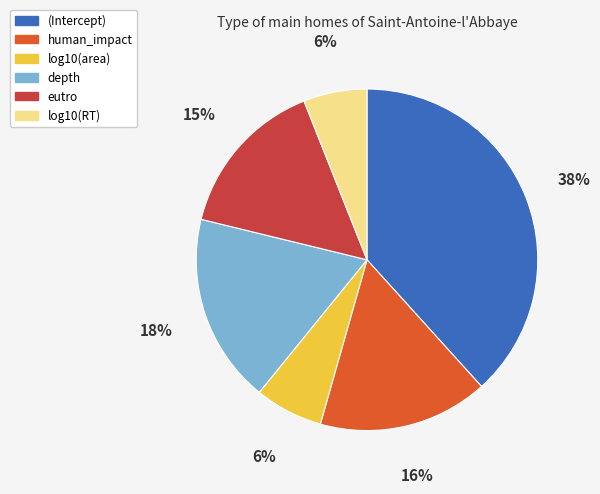

Which category has the biggest portion of the pie?

(Intercept)